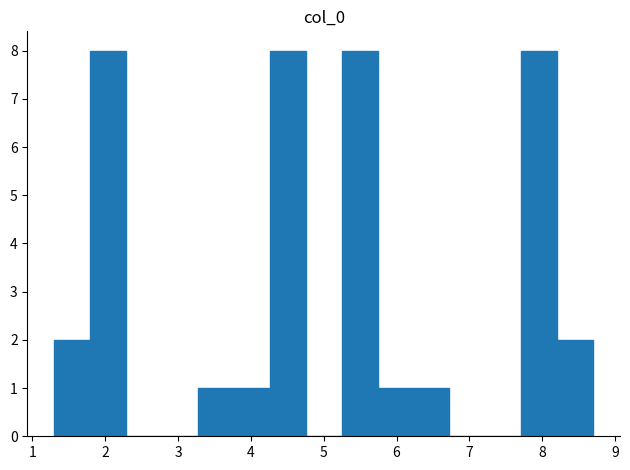

Reading left to right, list every bar in this chart as the range it spans on the x-axis followed by its height. Neither the bar edges nor the heights are printed on the chart, so give them approximately, as read against the axes.

1.3 to 1.8: 2
1.8 to 2.3: 8
2.3 to 2.8: 0
2.8 to 3.3: 0
3.3 to 3.8: 1
3.8 to 4.3: 1
4.3 to 4.8: 8
4.8 to 5.2: 0
5.2 to 5.7: 8
5.7 to 6.2: 1
6.2 to 6.7: 1
6.7 to 7.2: 0
7.2 to 7.7: 0
7.7 to 8.2: 8
8.2 to 8.7: 2